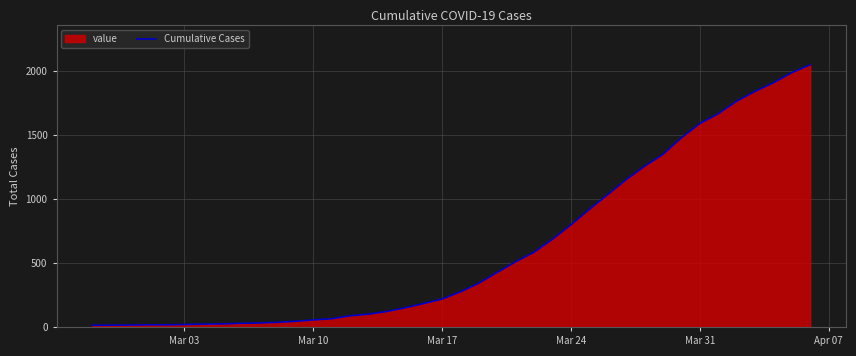

What is the difference between the maximum and minimum values?

2034